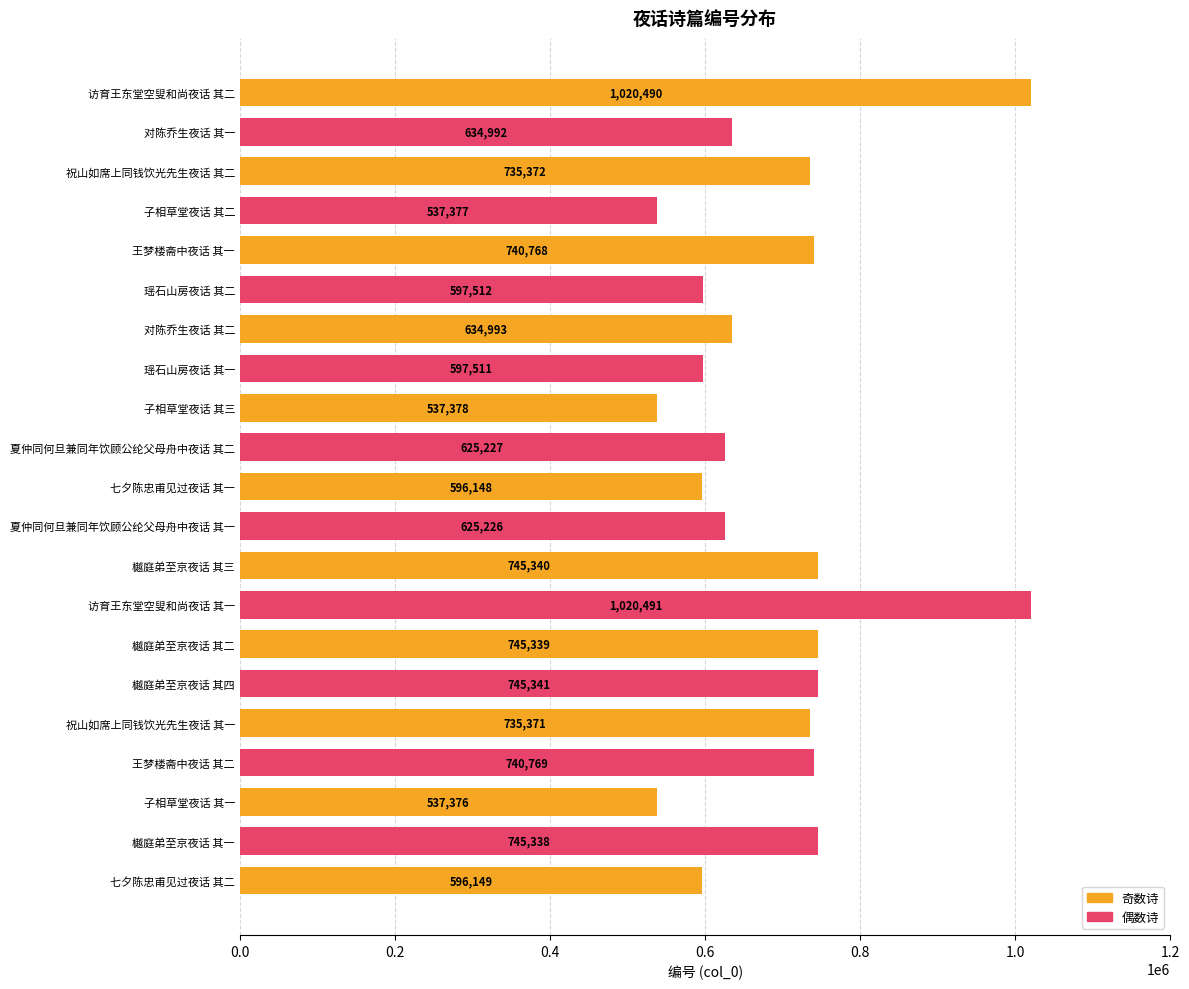

What is the smallest value displayed?

537376